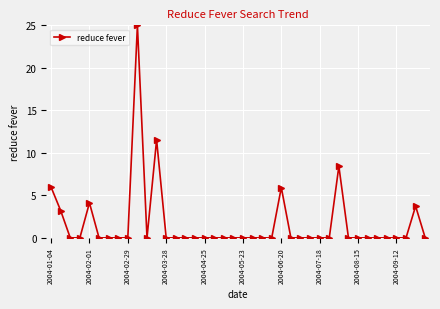

What is the maximum value shown in the chart?

25.0